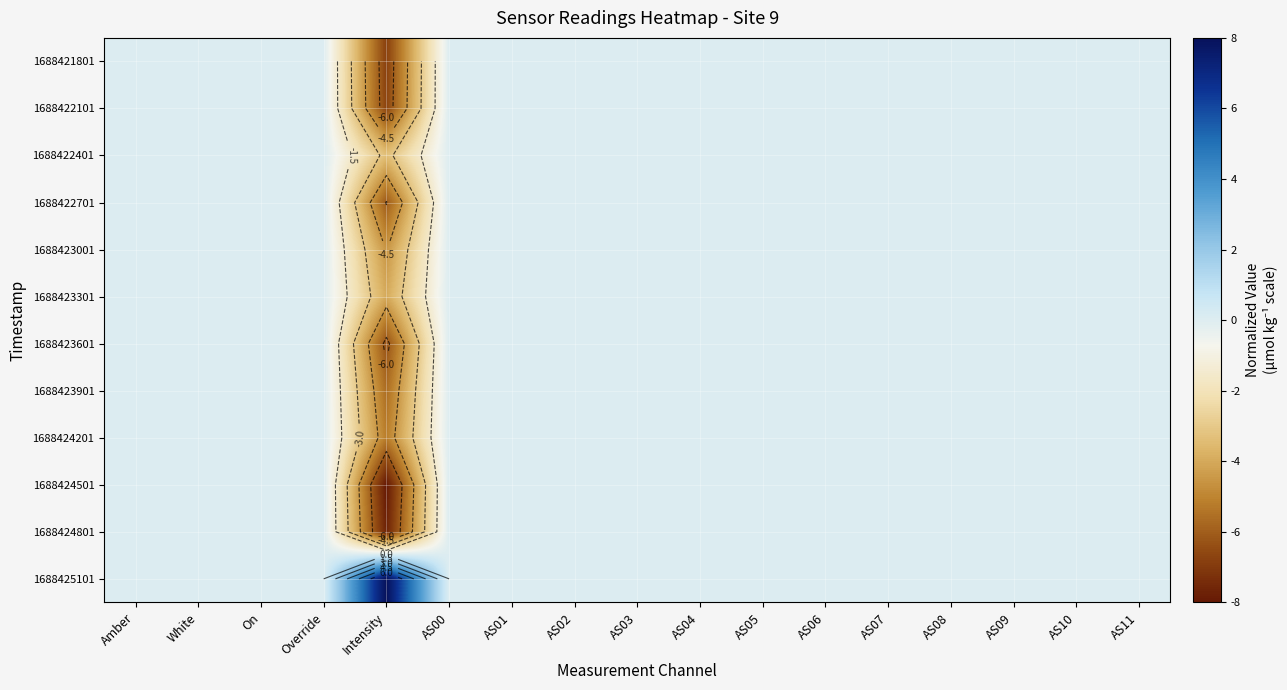

At which category is the sum across all series the highest?

Amber